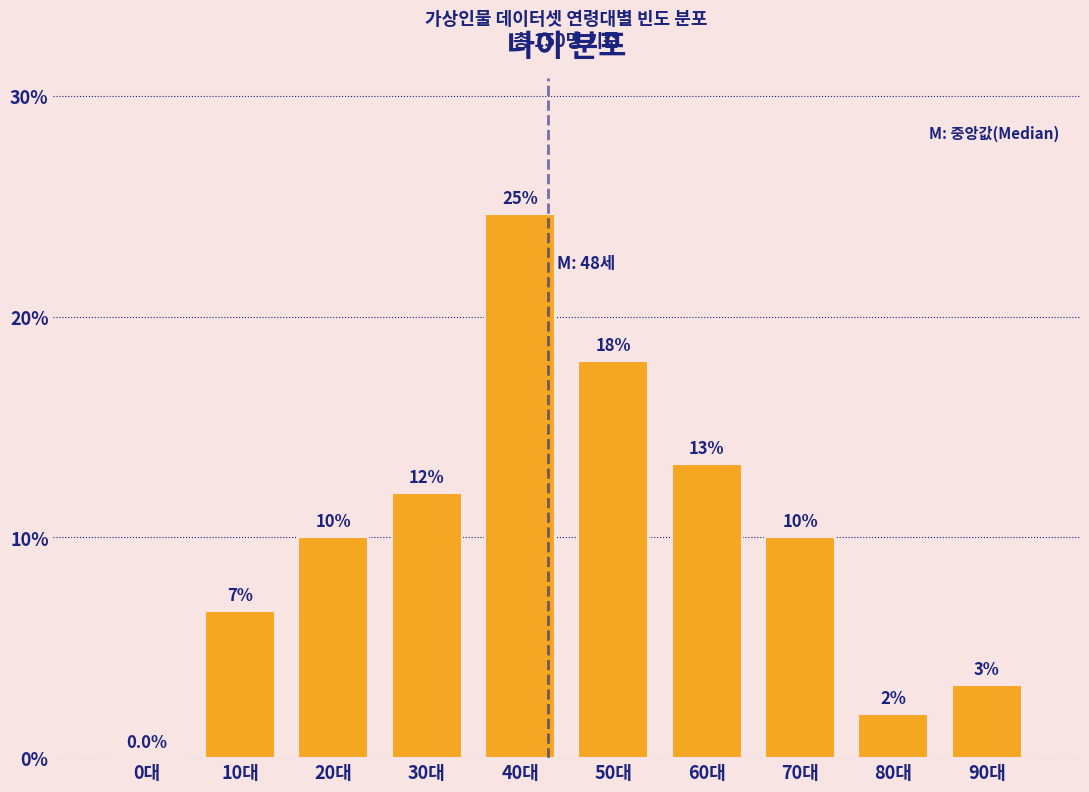

What is the greatest value displayed?

24.7